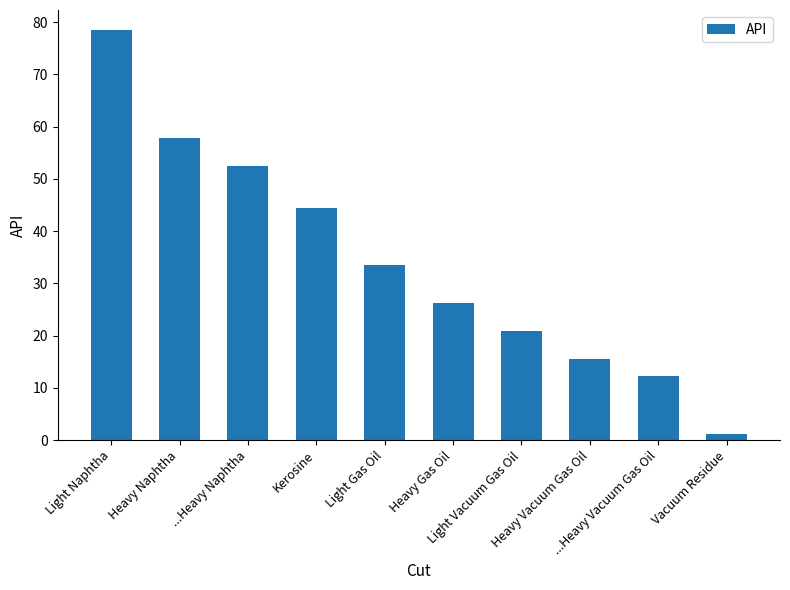

What is the label of the 8th bar from the right?

...Heavy Naphtha